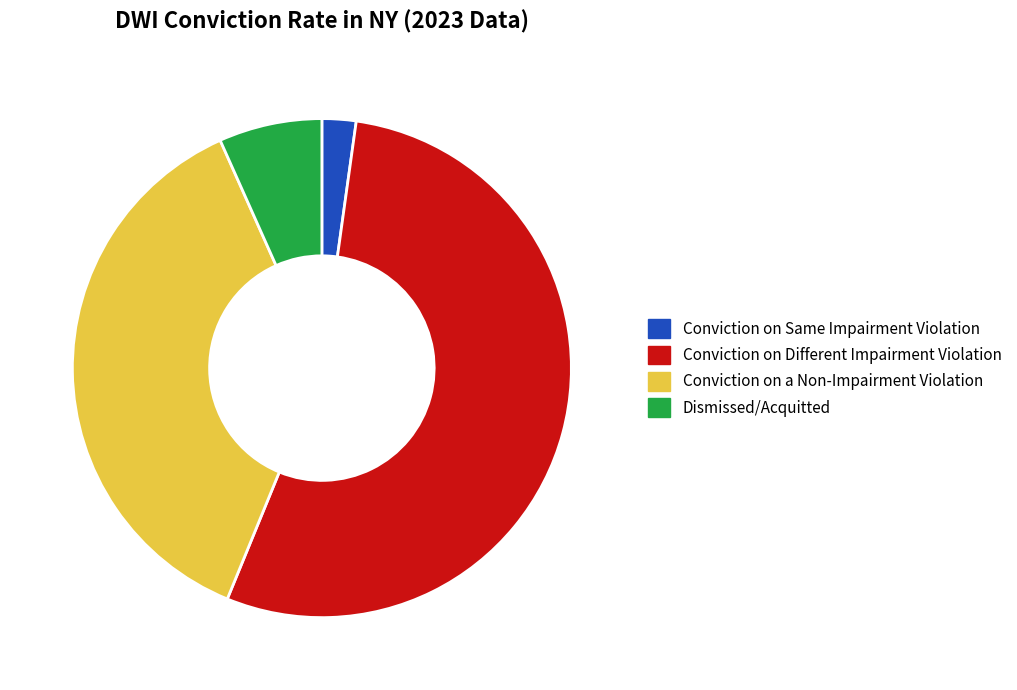

Which has a higher value, Conviction on a Non-Impairment Violation or Dismissed/Acquitted?

Conviction on a Non-Impairment Violation